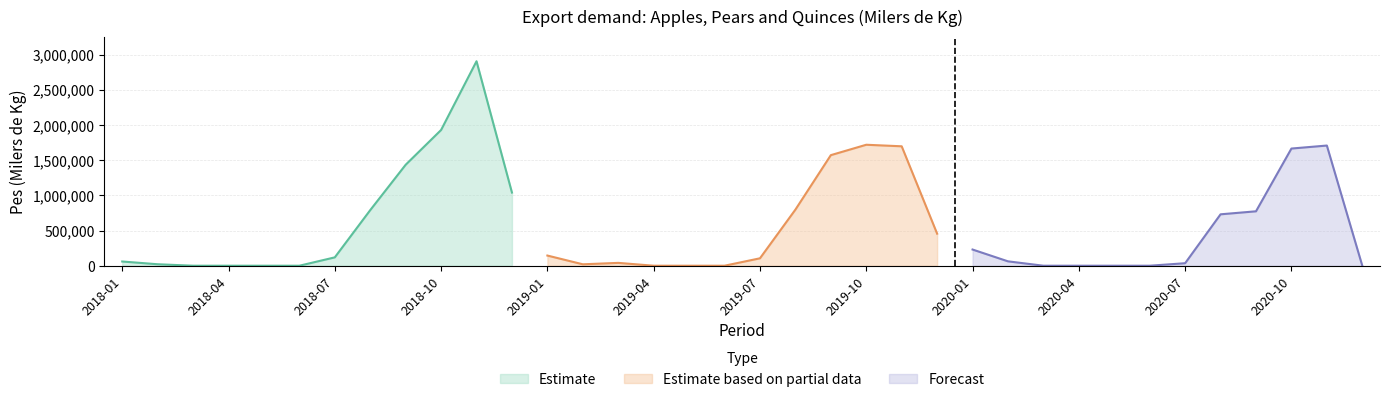

Which category has the highest value across all series?

2018-11